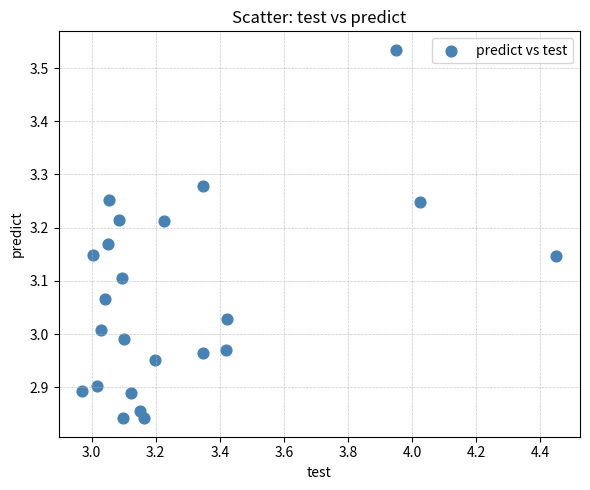

What is the range of Y values (max minus min)?

0.7